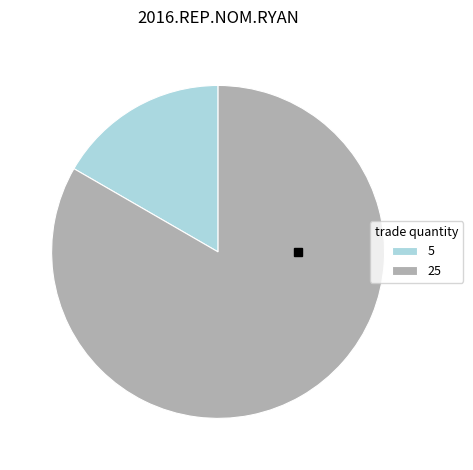

What is the ratio of the value at 25 to the value at 5?

5.0